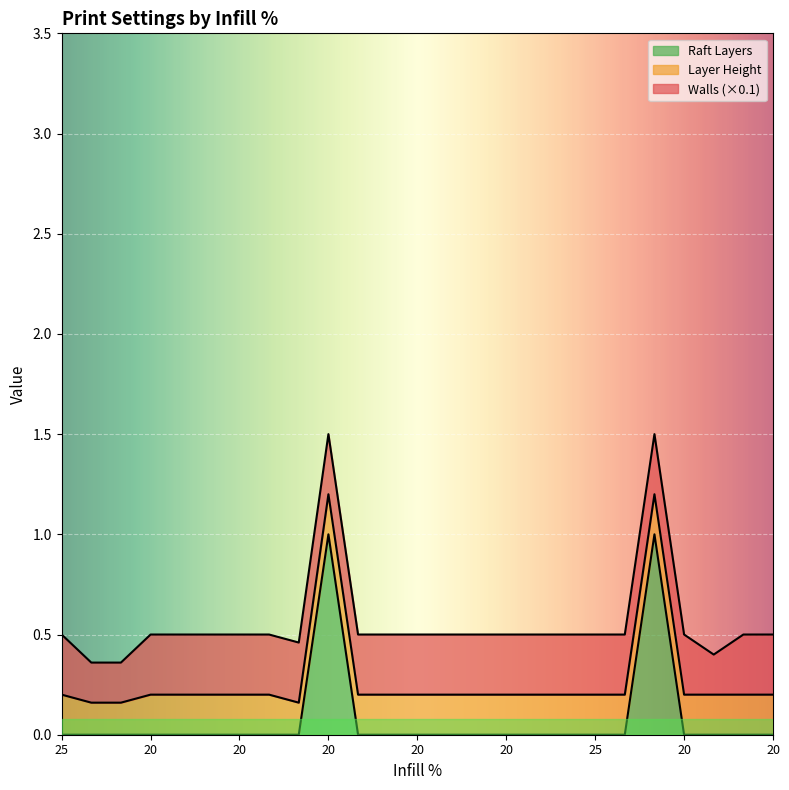

Where is the first local maximum for Raft Layers?

20